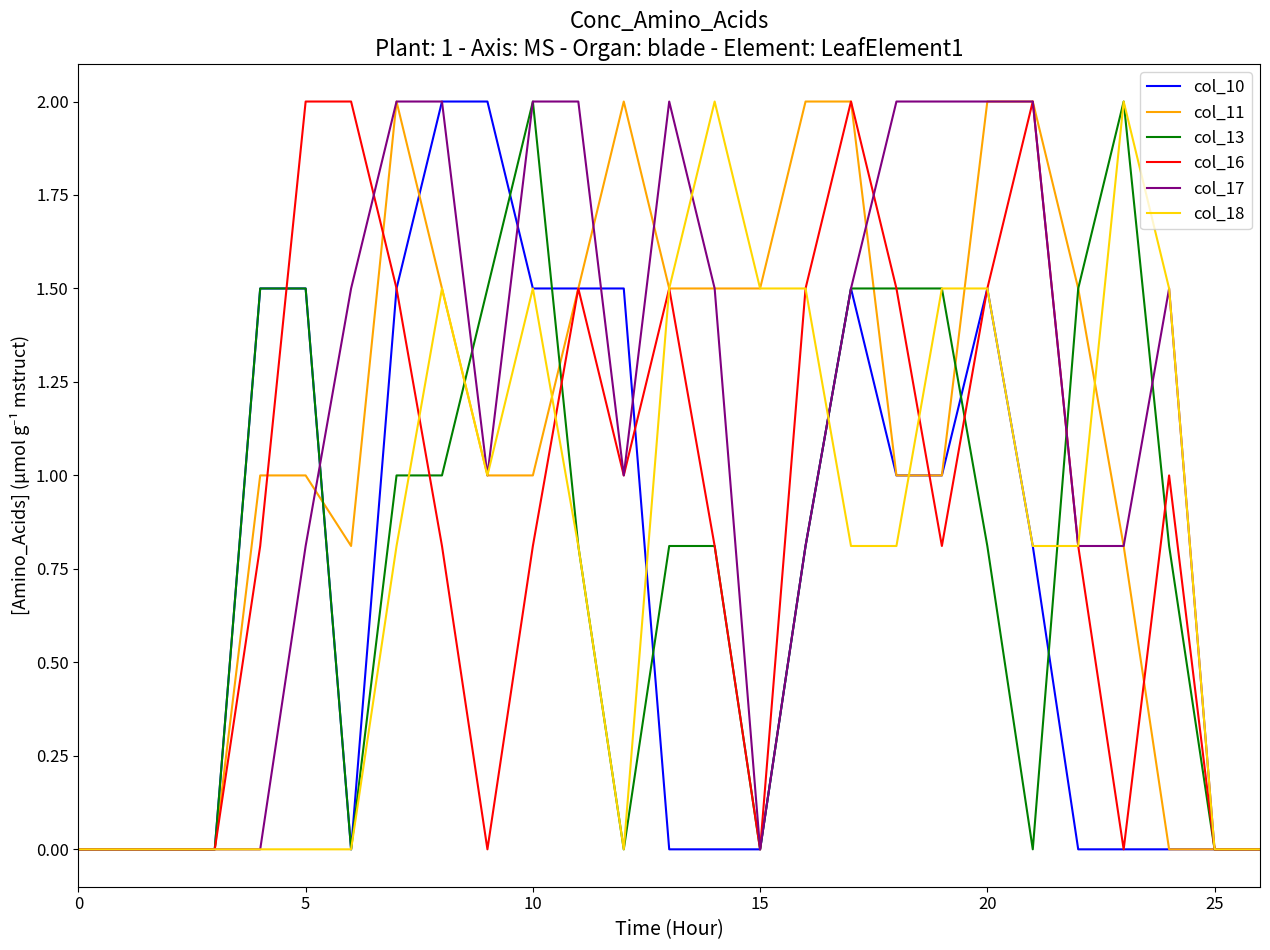

What is the highest value of the col_17 series?

2.0